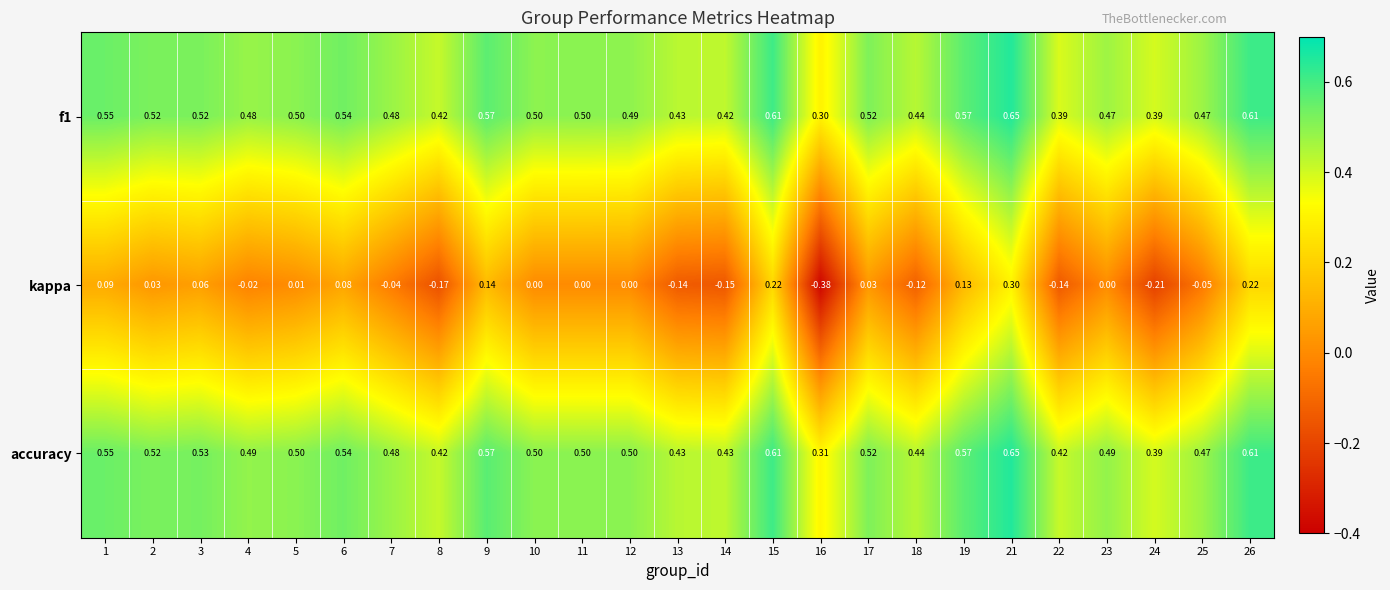

At how many categories does at least one series exceed 0?

25